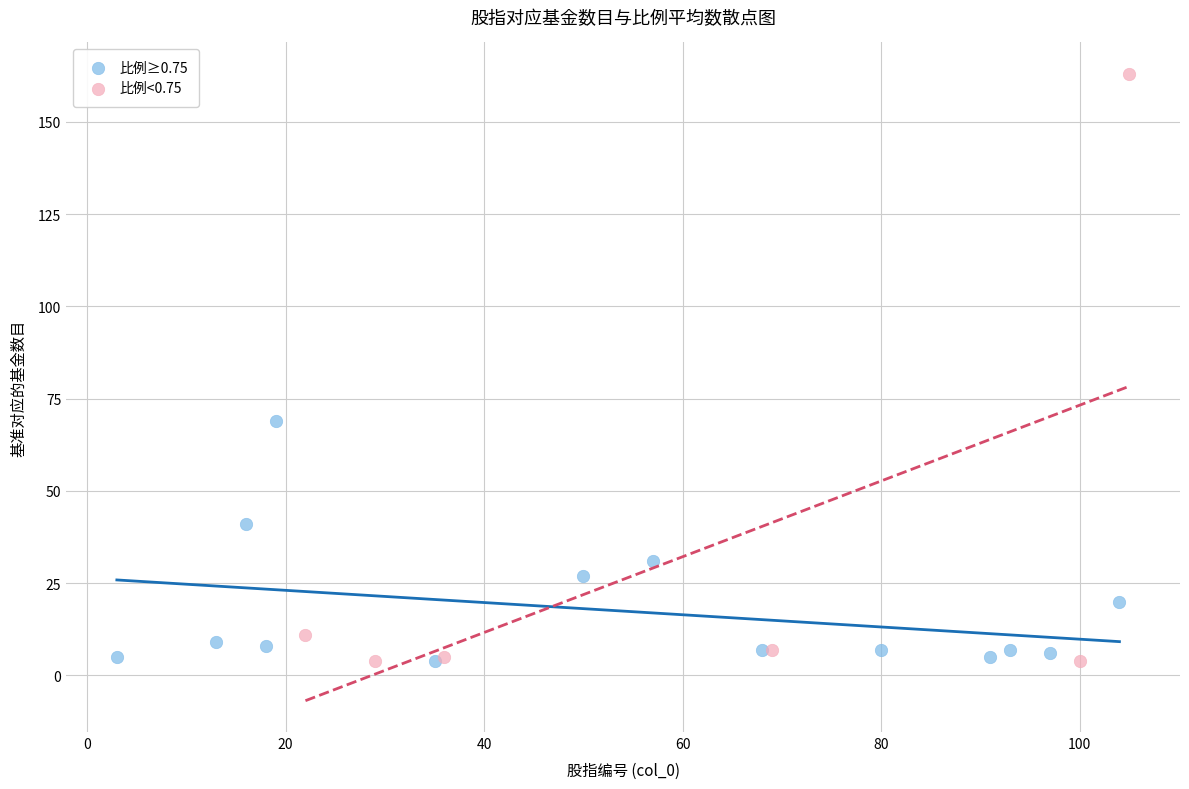

Which series has the widest spread of Y values?

比例<0.75